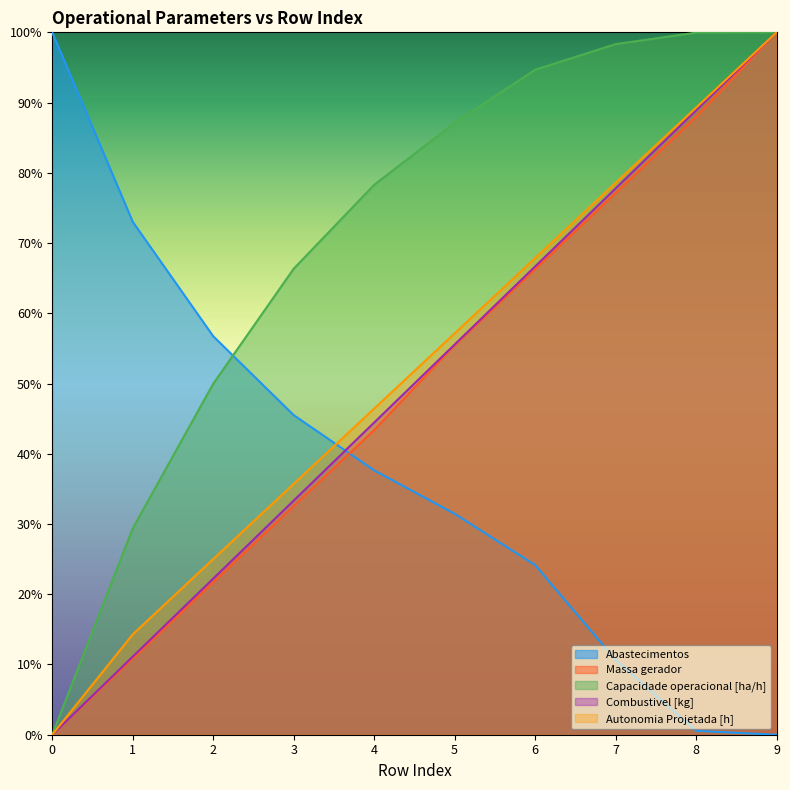

Rank the series at 9 from lowest to highest value.

Abastecimentos, Capacidade operacional [ha/h], Autonomia Projetada [h], Combustivel [kg], Massa gerador